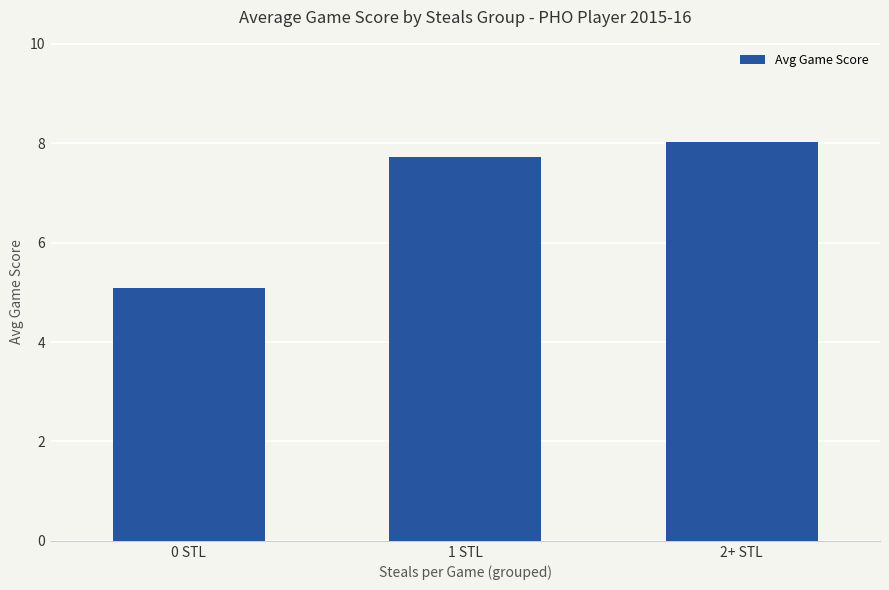

What is the approximate value at 2+ STL?

8.0